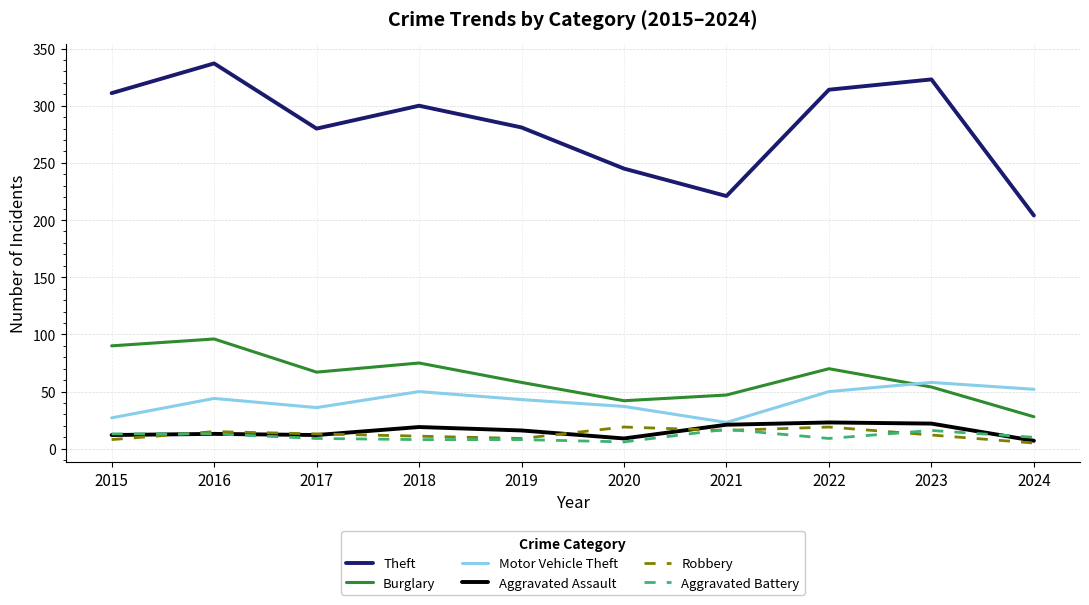

The value of Theft at 2019 is 405. True or false?

False